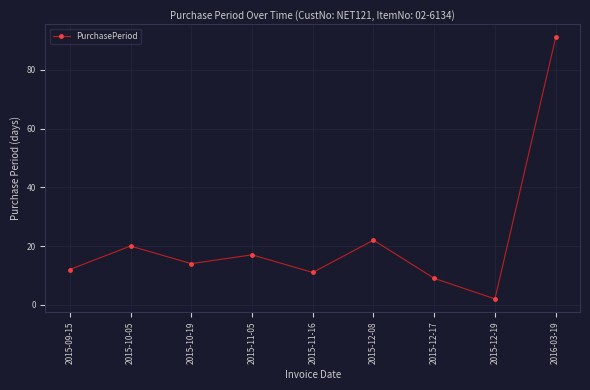

Is this an area chart (filled region under the line)?

No